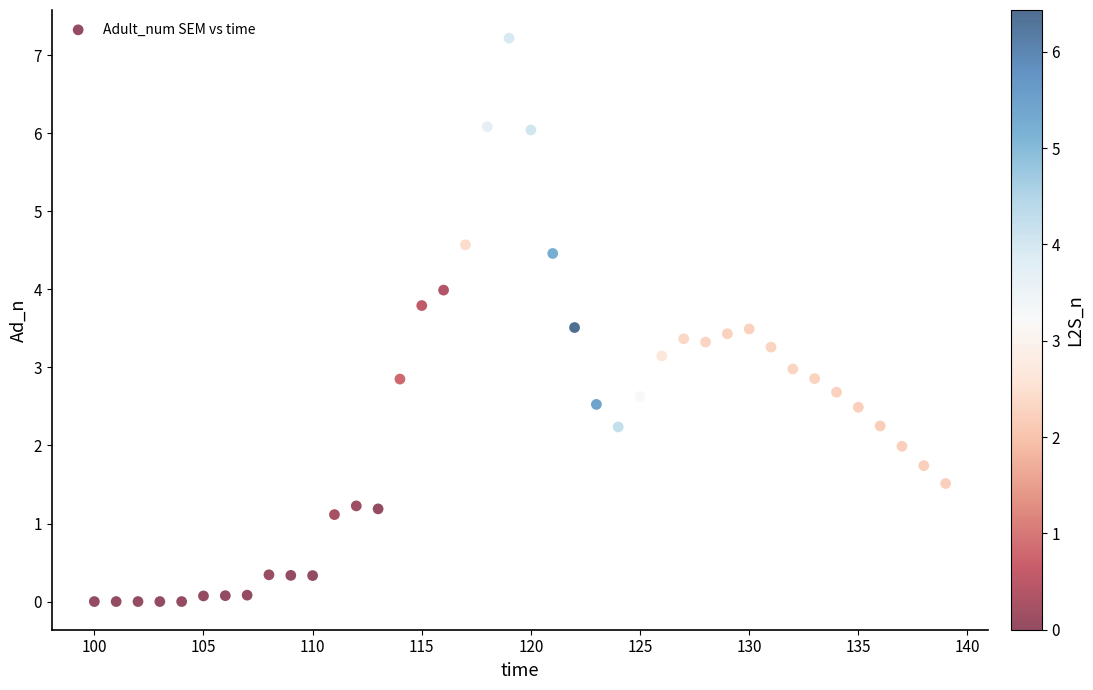

What is the range of Y values (max minus min)?

7.2